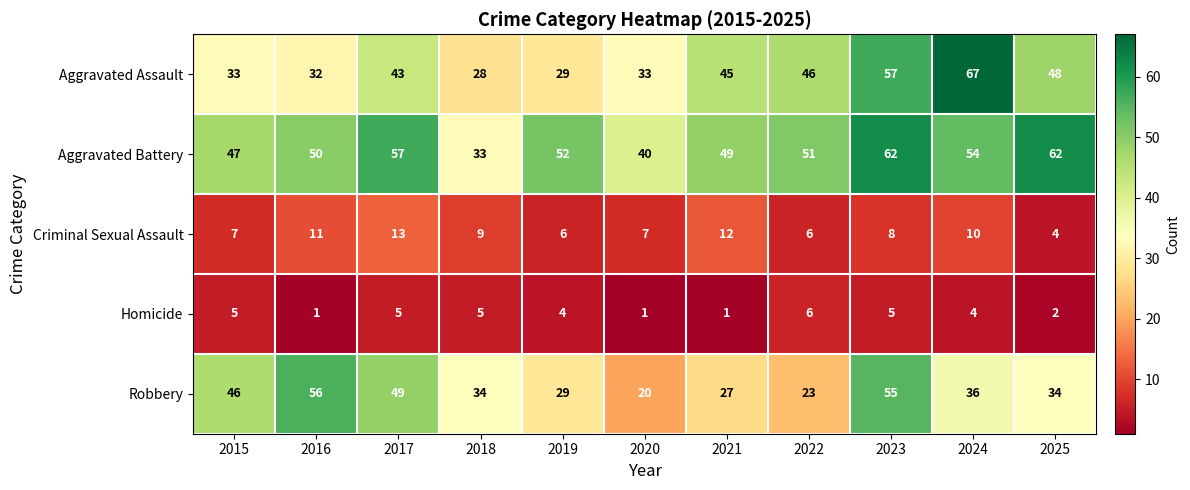

Count the number of categories in the chart.

11